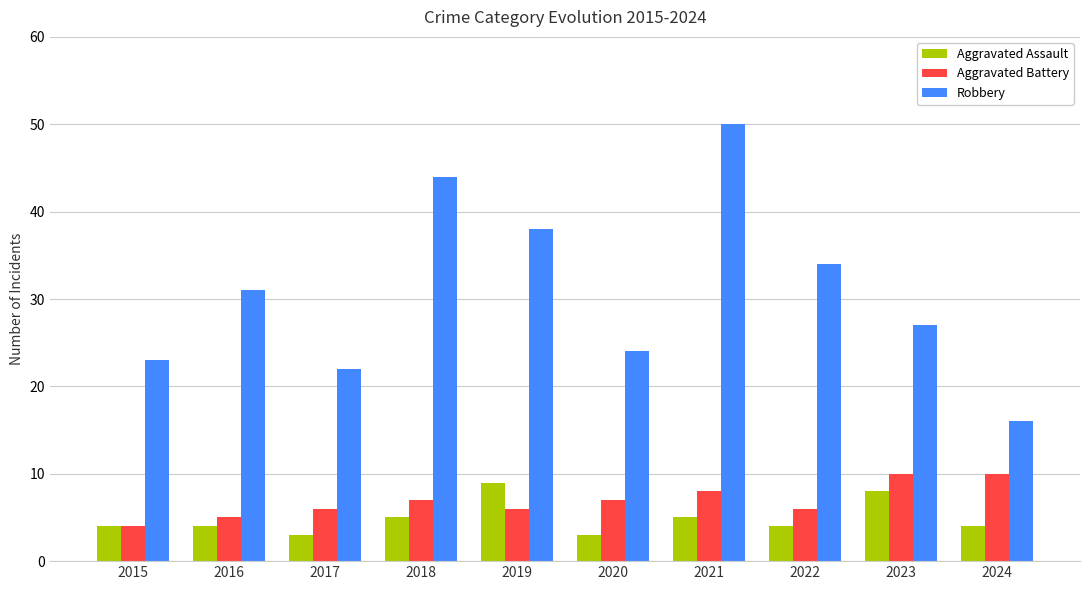

How many series are shown in this chart?

3